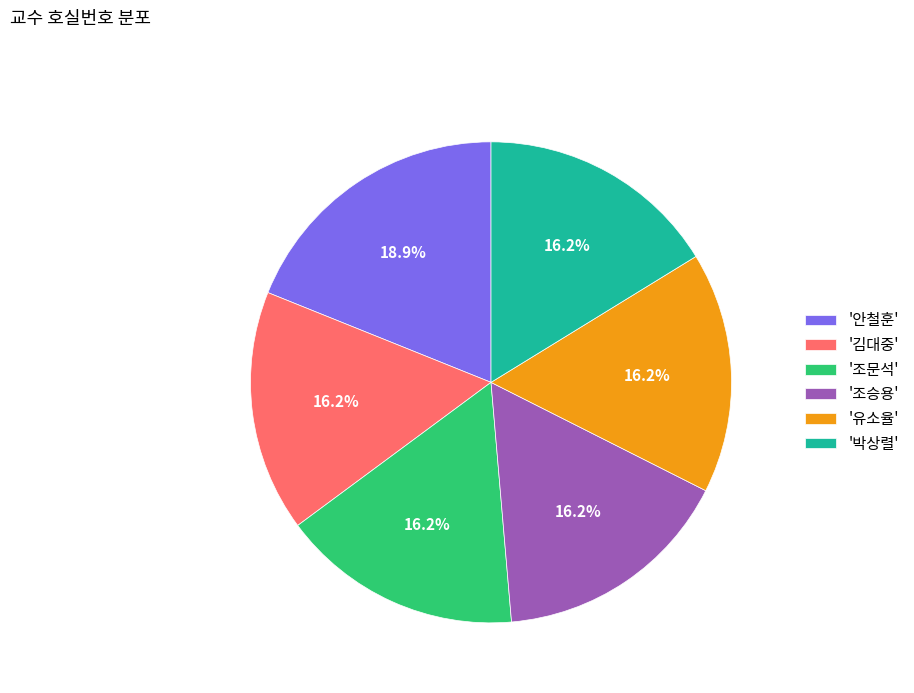

Which slice is the largest?

'안철훈'